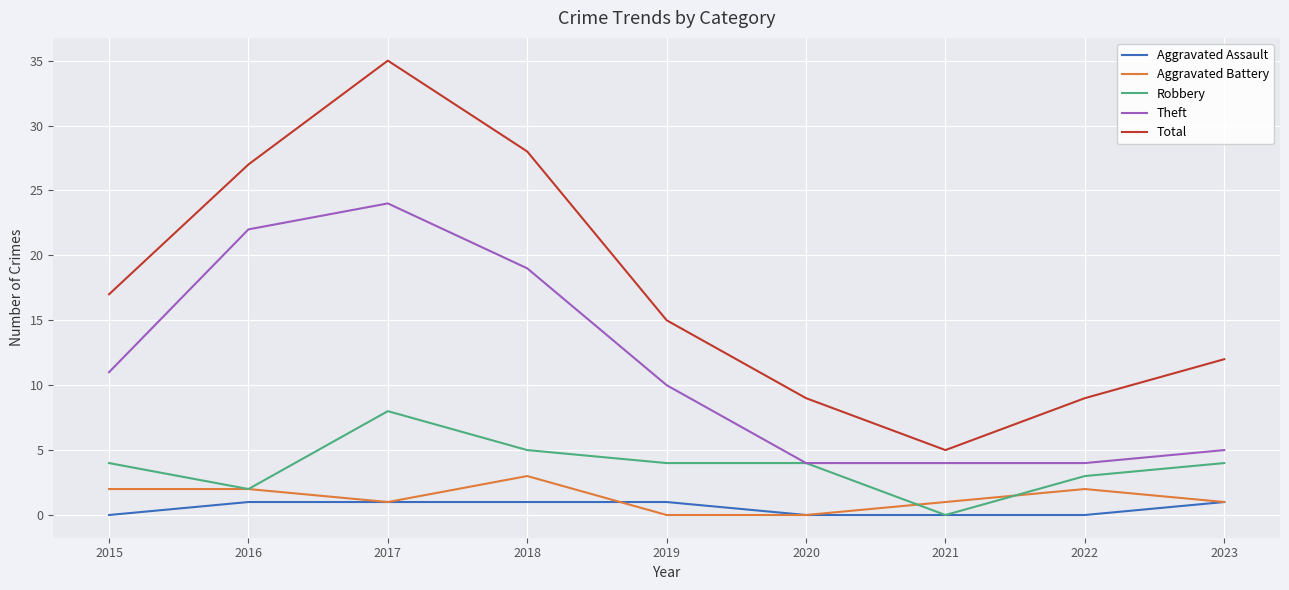

True or false: Total and Aggravated Assault intersect in this chart.

False